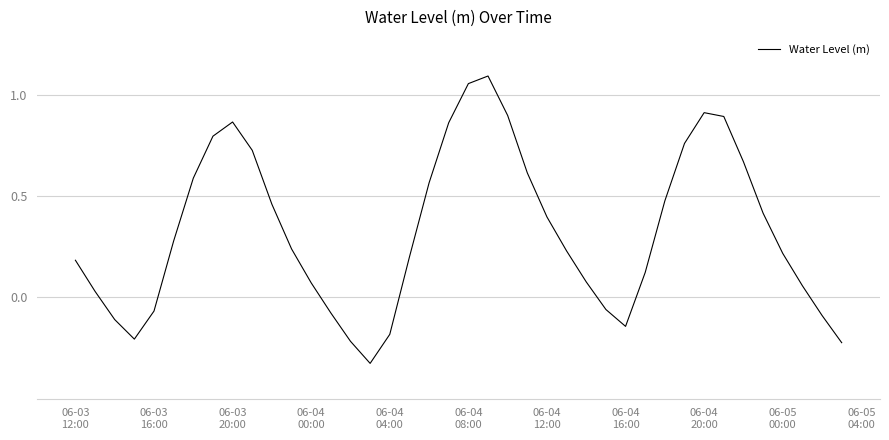

What is the difference between the maximum and minimum values?

1.4